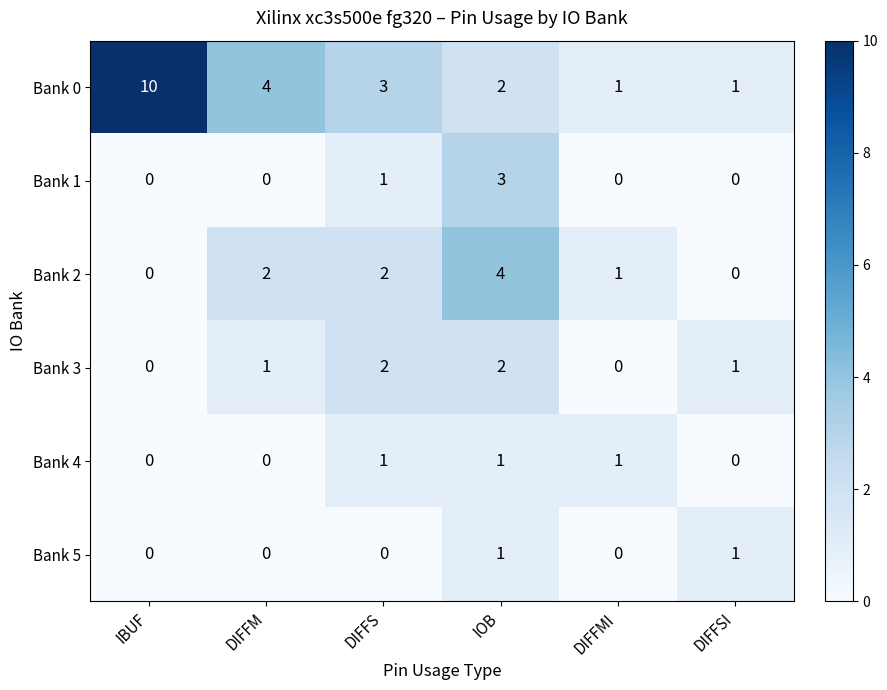

Which series has the largest total across all categories?

Bank 0